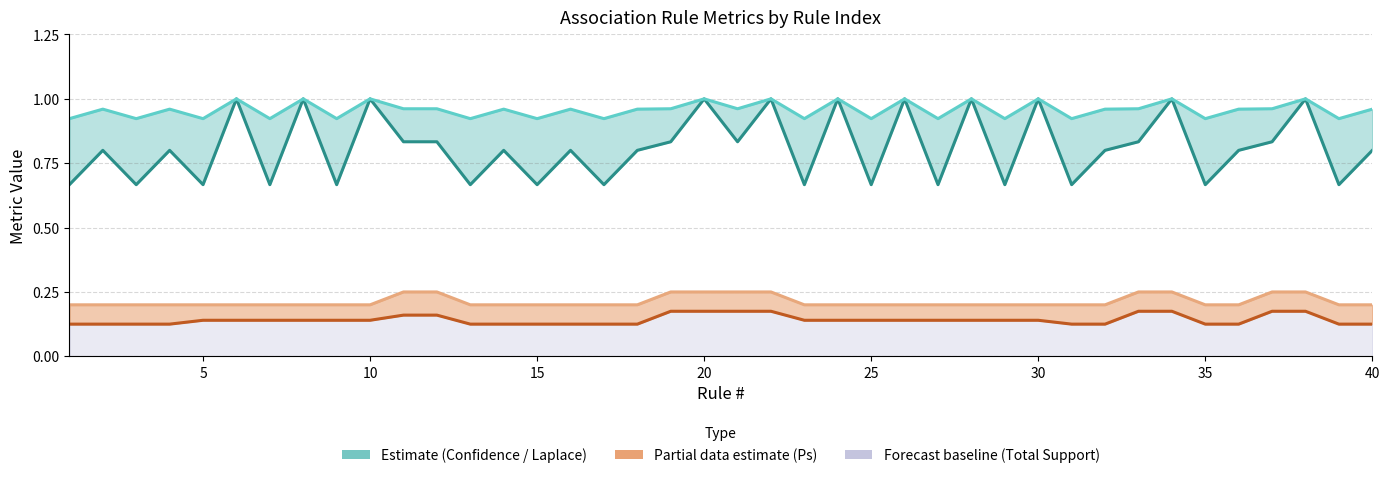

Reading left to right, transcribe all the data shown in this chart.

Confidence: 0.7	0.8	0.7	0.8	0.7	1.0	0.7	1.0	0.7	1.0	0.8	0.8	0.7	0.8	0.7	0.8	0.7	0.8	0.8	1.0	0.8	1.0	0.7	1.0	0.7	1.0	0.7	1.0	0.7	1.0	0.7	0.8	0.8	1.0	0.7	0.8	0.8	1.0	0.7	0.8
Laplace: 0.9	1.0	0.9	1.0	0.9	1.0	0.9	1.0	0.9	1.0	1.0	1.0	0.9	1.0	0.9	1.0	0.9	1.0	1.0	1.0	1.0	1.0	0.9	1.0	0.9	1.0	0.9	1.0	0.9	1.0	0.9	1.0	1.0	1.0	0.9	1.0	1.0	1.0	0.9	1.0
Ps: 0.1	0.1	0.1	0.1	0.1	0.1	0.1	0.1	0.1	0.1	0.2	0.2	0.1	0.1	0.1	0.1	0.1	0.1	0.2	0.2	0.2	0.2	0.1	0.1	0.1	0.1	0.1	0.1	0.1	0.1	0.1	0.1	0.2	0.2	0.1	0.1	0.2	0.2	0.1	0.1
Total Support: 0.2	0.2	0.2	0.2	0.2	0.2	0.2	0.2	0.2	0.2	0.2	0.2	0.2	0.2	0.2	0.2	0.2	0.2	0.2	0.2	0.2	0.2	0.2	0.2	0.2	0.2	0.2	0.2	0.2	0.2	0.2	0.2	0.2	0.2	0.2	0.2	0.2	0.2	0.2	0.2